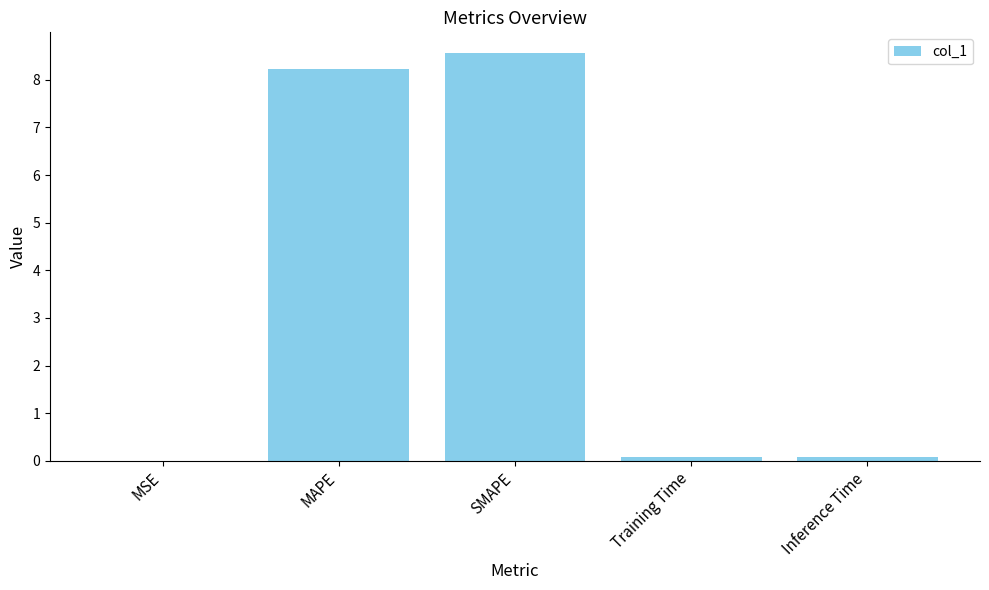

What is the approximate value at Training Time?

0.1